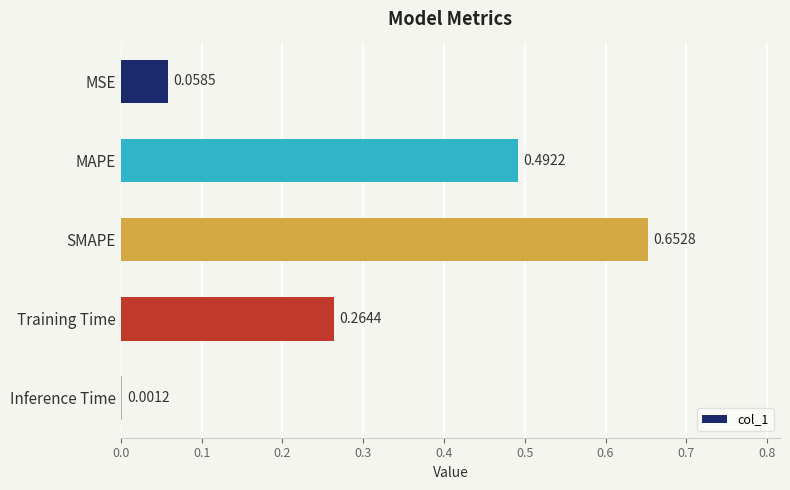

Where is the data nearest to the value 0?

Inference Time